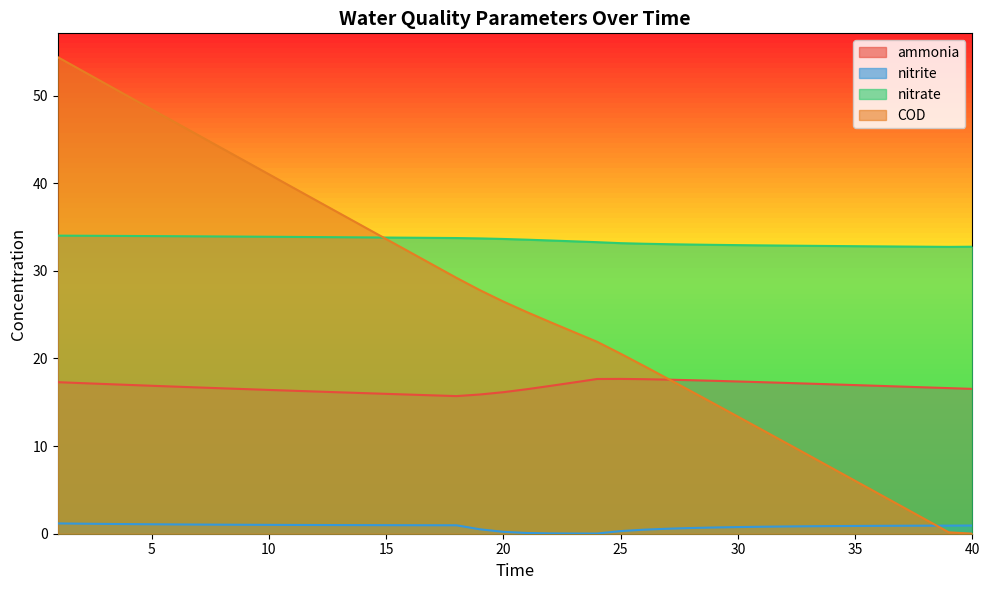

Read the ammonia value at 19.

15.9